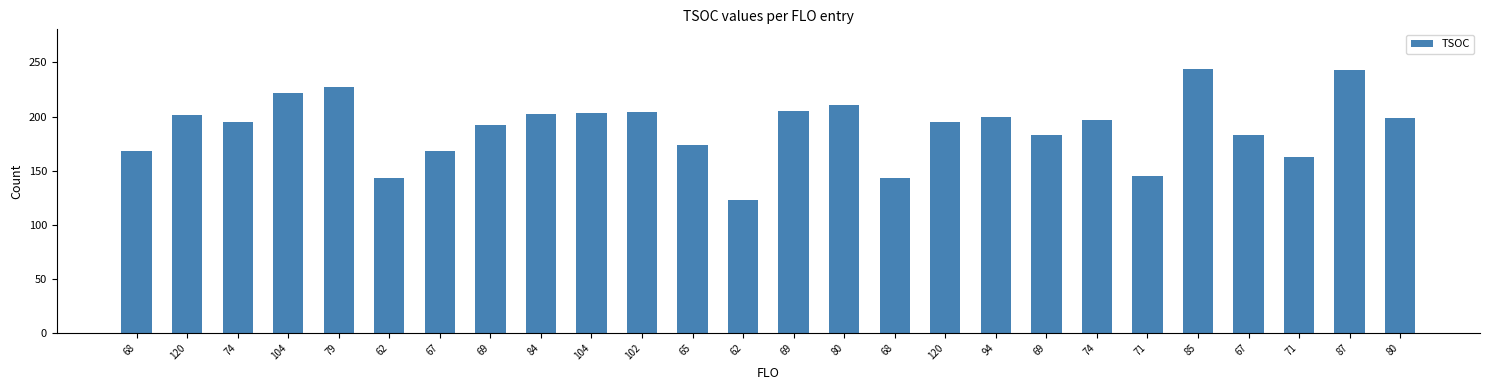

How many data points are less than 197?

13